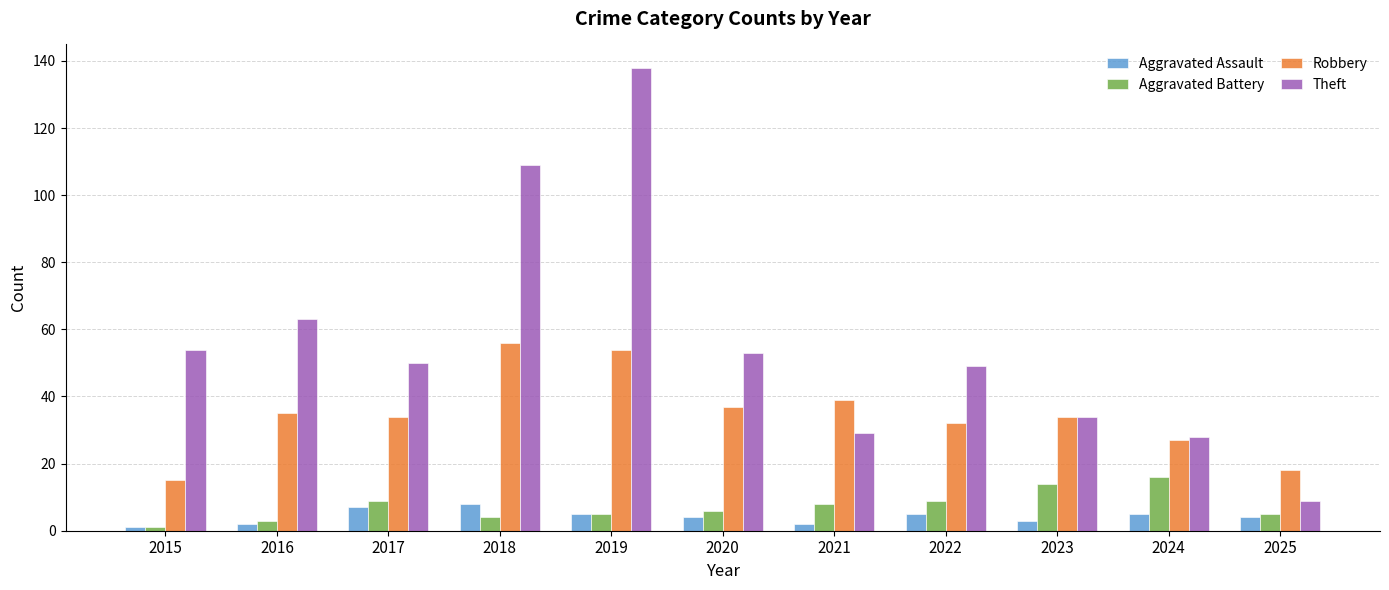

At which category is the sum across all series the highest?

2019